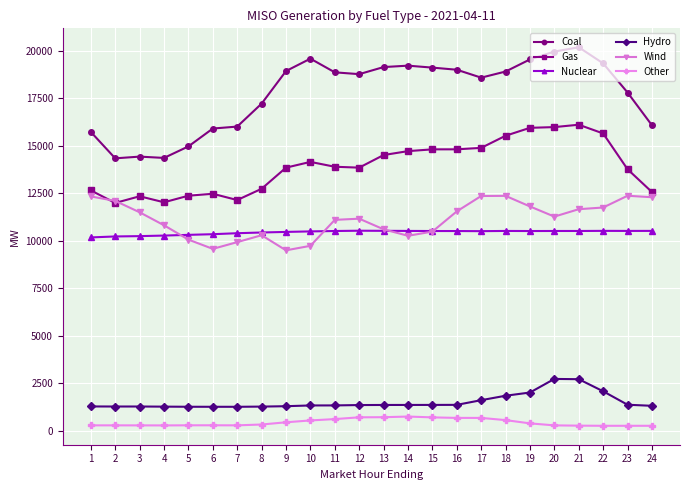

What is the maximum value for Gas?

16113.4